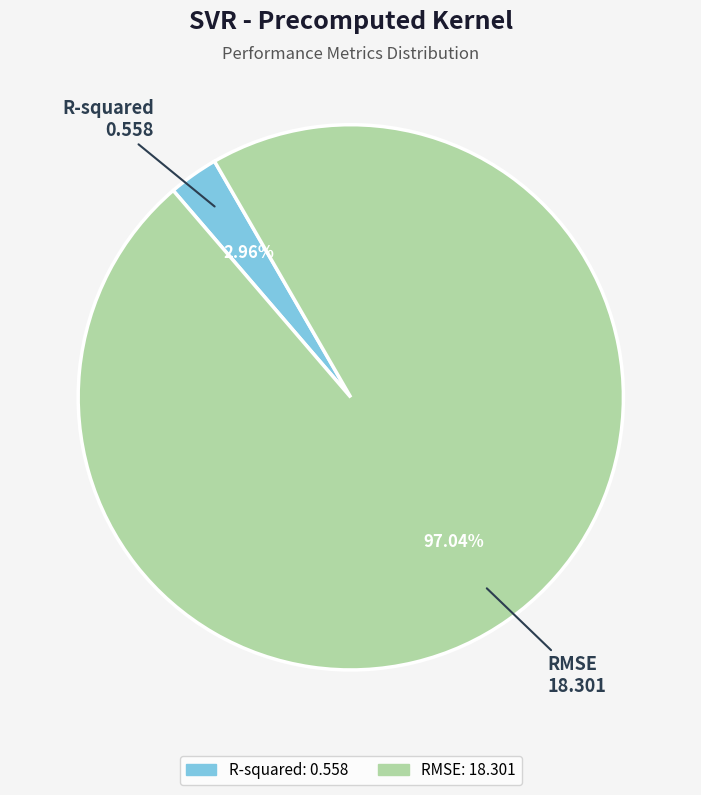

What percentage is the R-squared slice, to the nearest percent?

3%